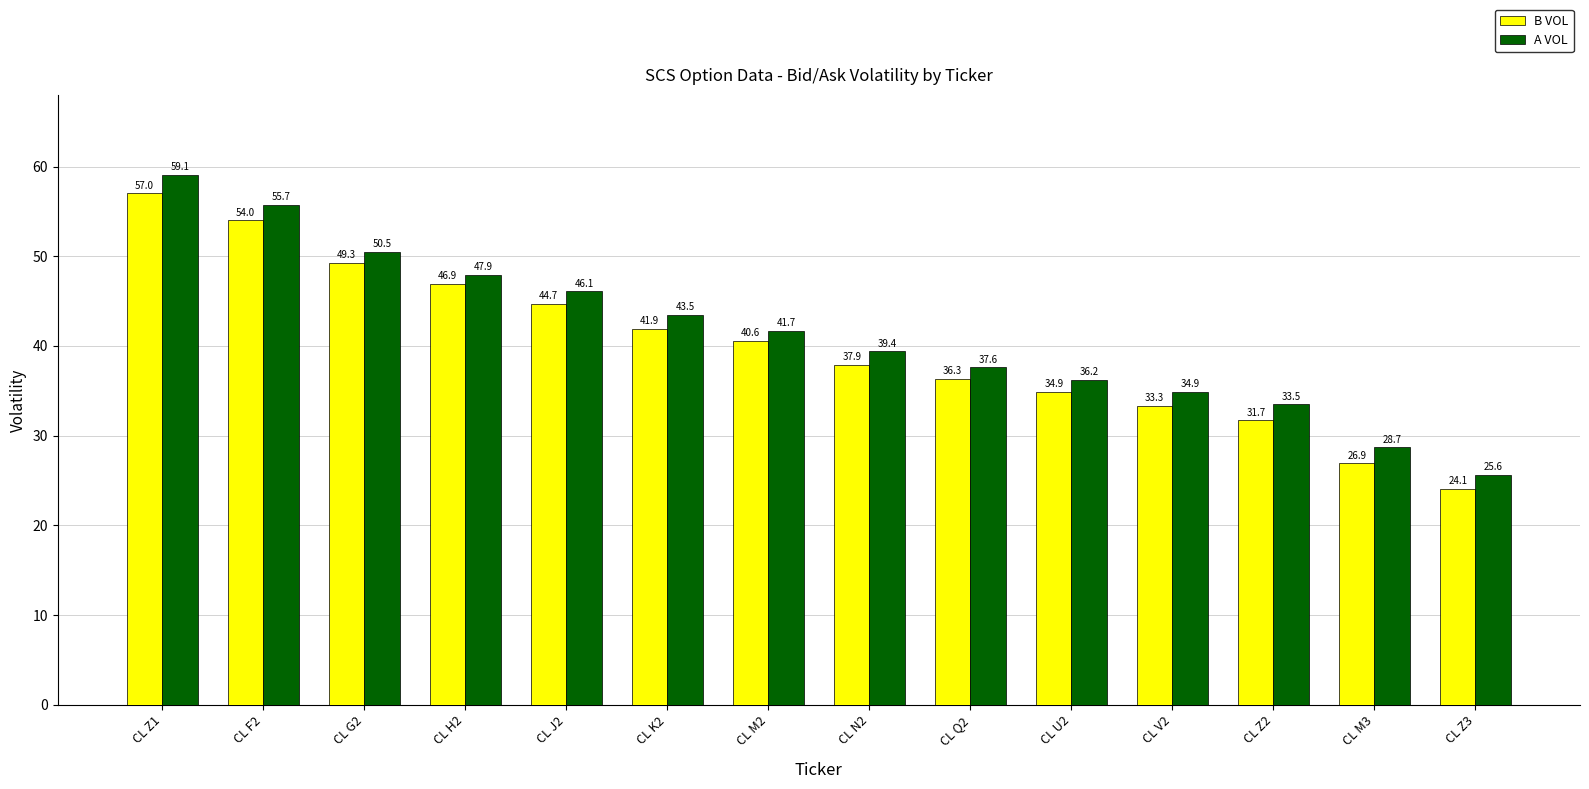

How many bars are there in total?

28